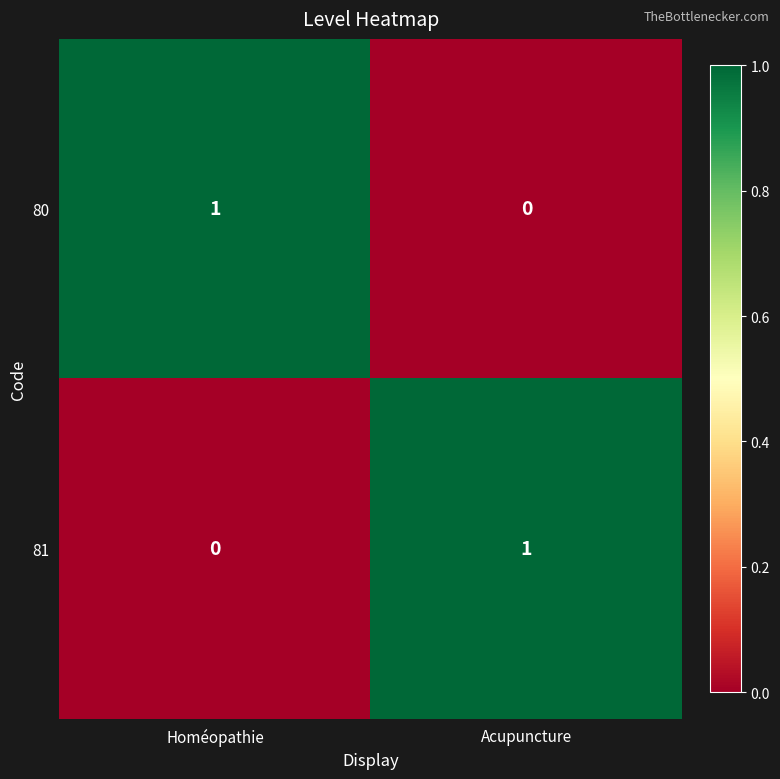

At how many categories does at least one series exceed 0?

2